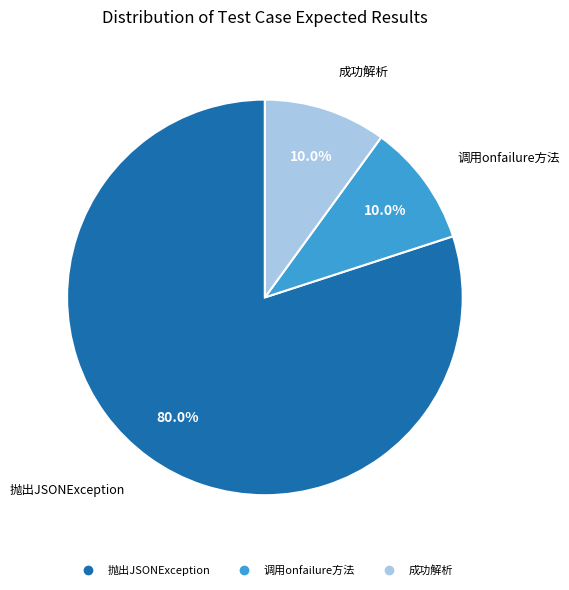

To the nearest percent, what portion does 成功解析 represent?

10%